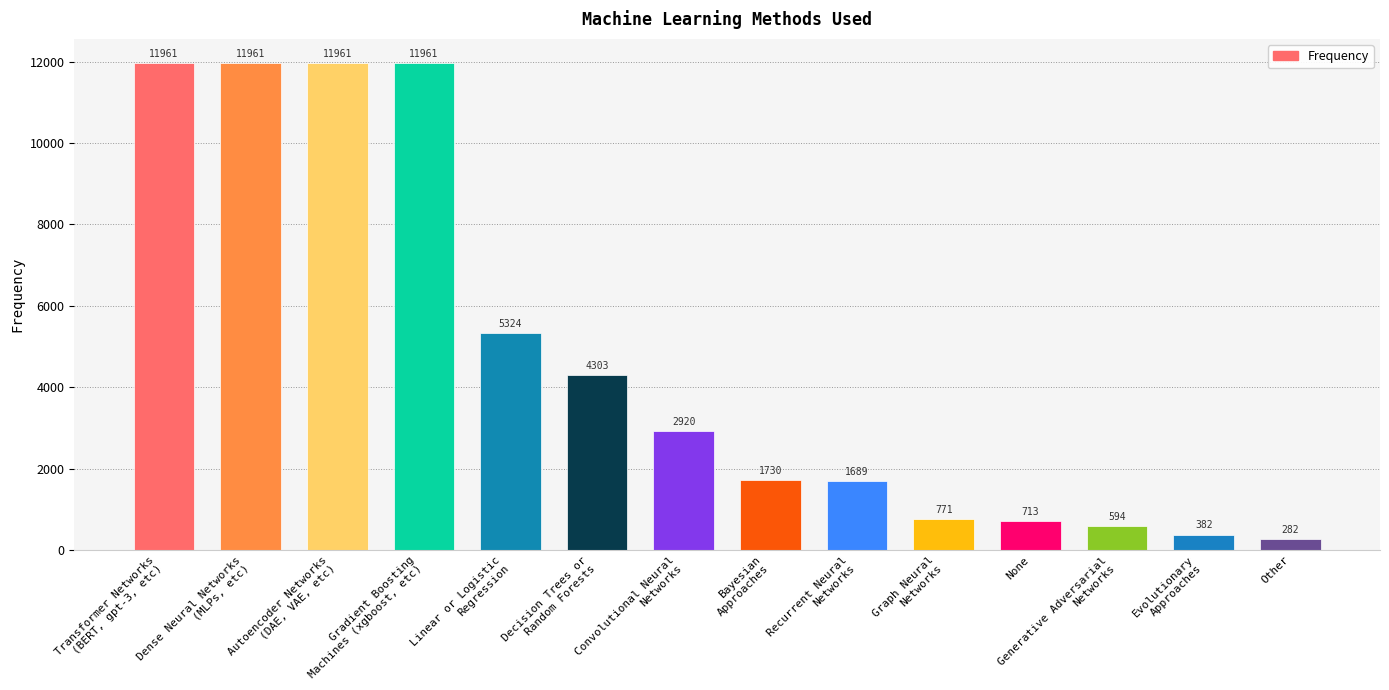

Does the chart contain stacked bars?

No